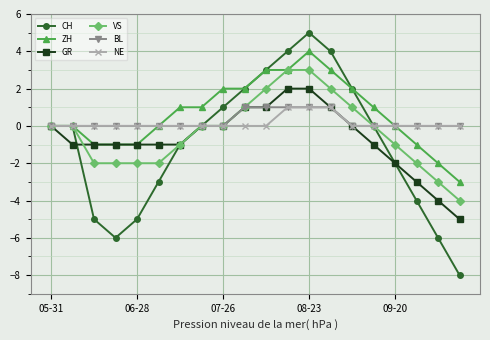

Which series has the largest range (max minus min)?

CH